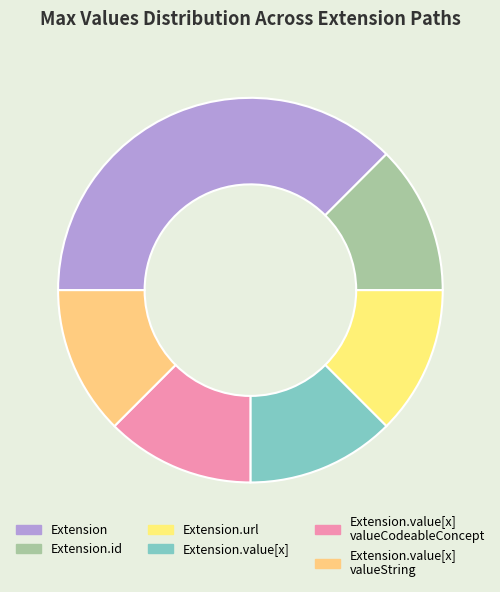

Count the number of slices in the pie.

6